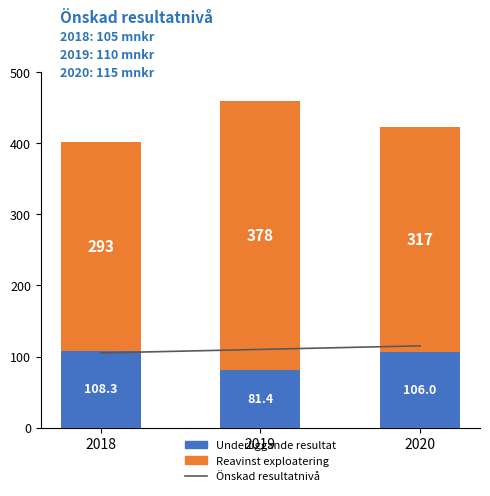

Between 2019 and 2018, which is larger?

2019